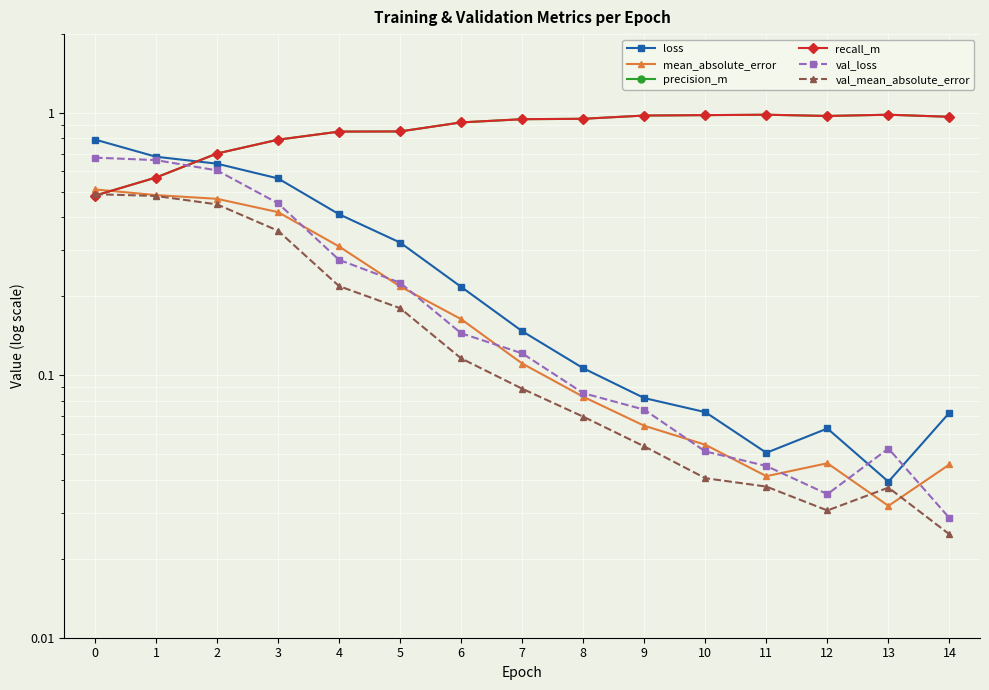

What is the sum of all precision_m values?

12.9